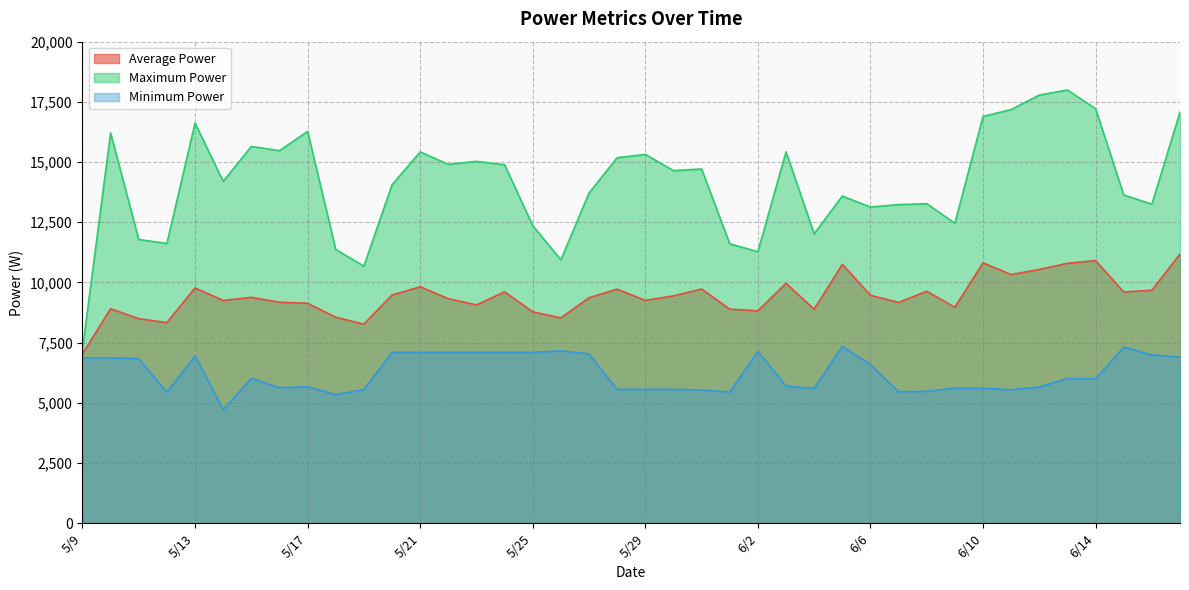

Count the number of categories in the chart.

40